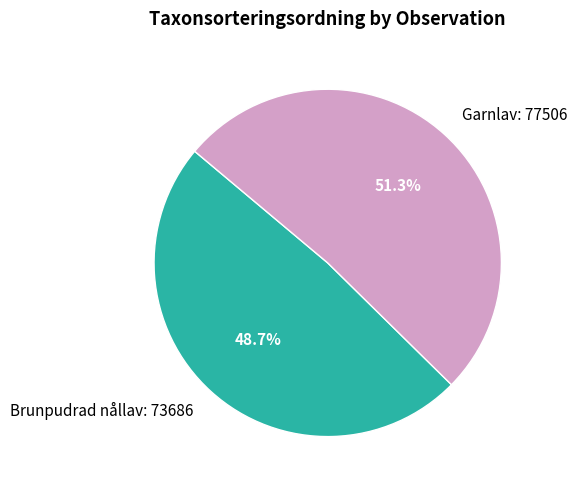

Does any single category account for the majority?

Yes